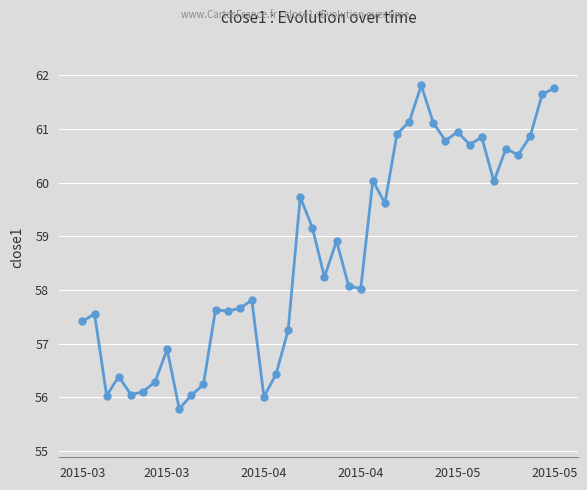

True or false: there are more than 0 points higher than both neighbors.

True